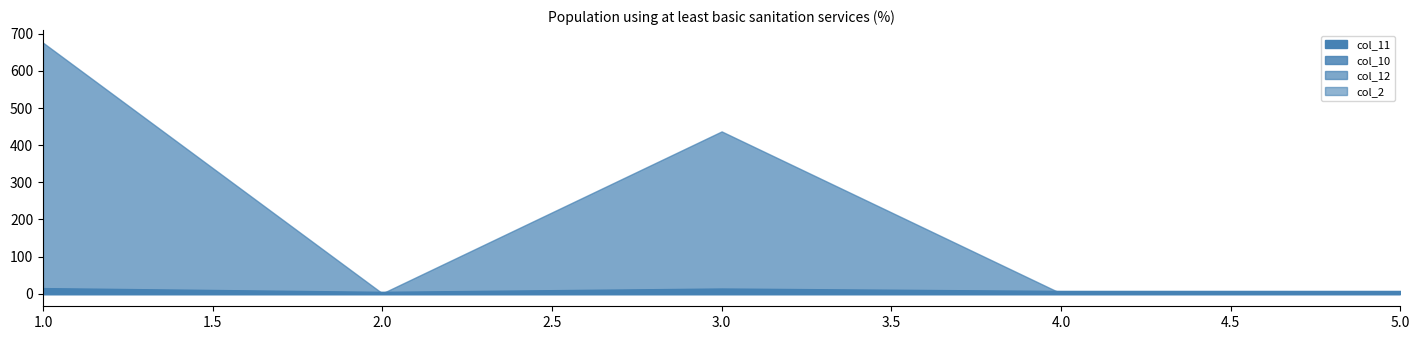

Where is the first local maximum for col_12?

30